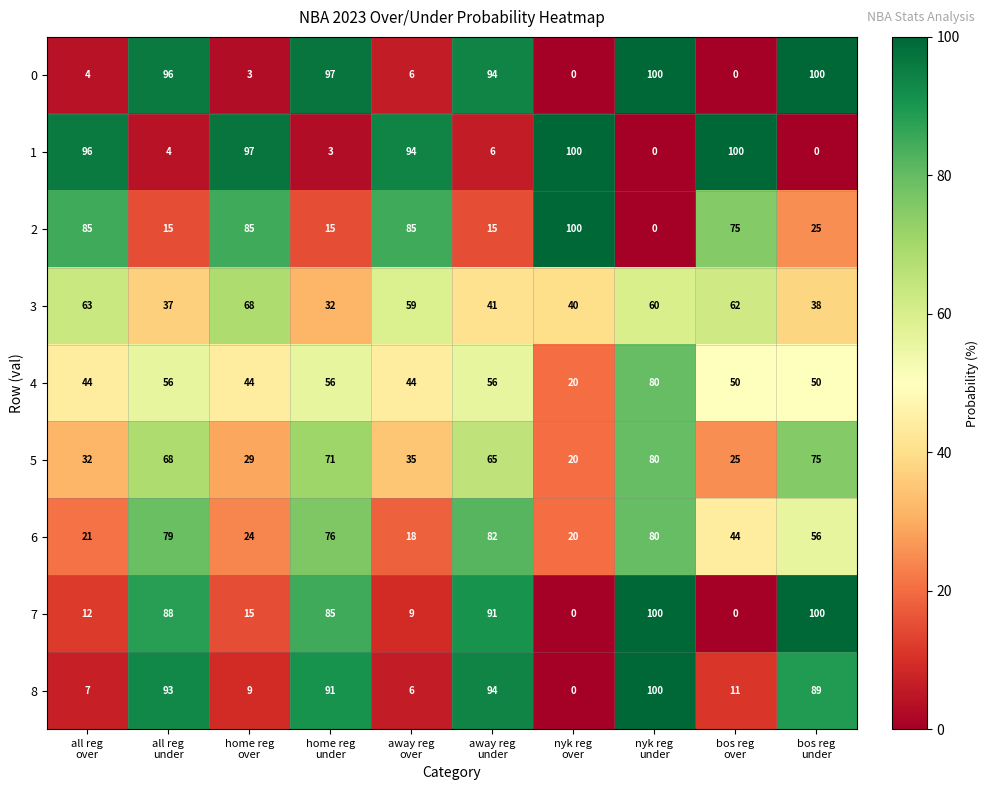

Count the 2 values in the range 15 to 85.

8